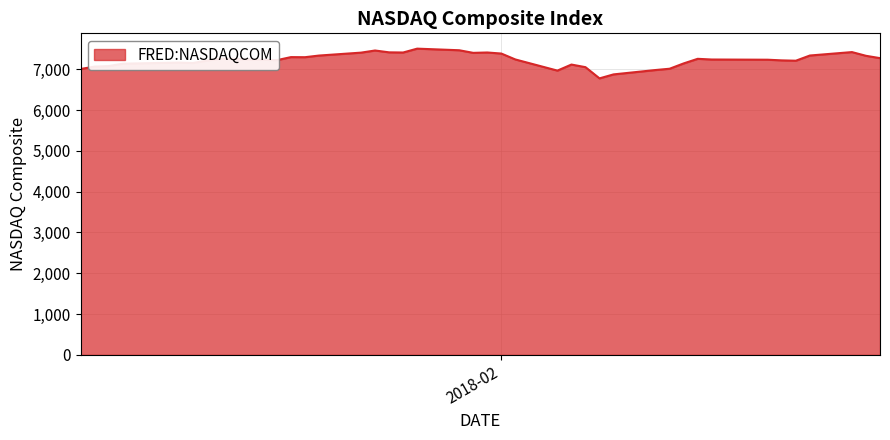

What is the smallest value displayed?

6777.2